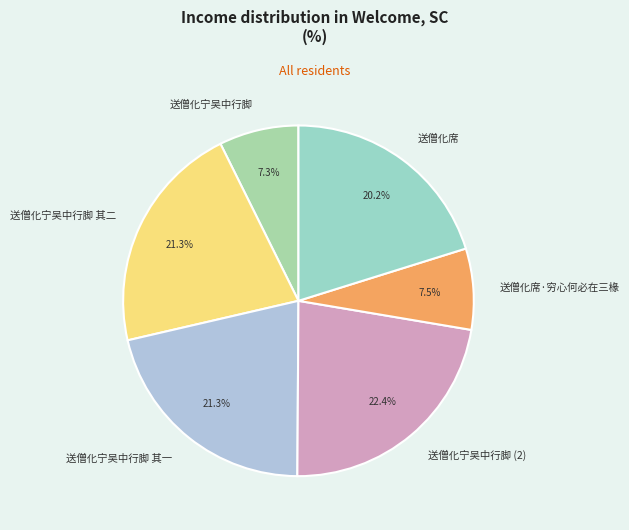

How many segments does this pie chart have?

6